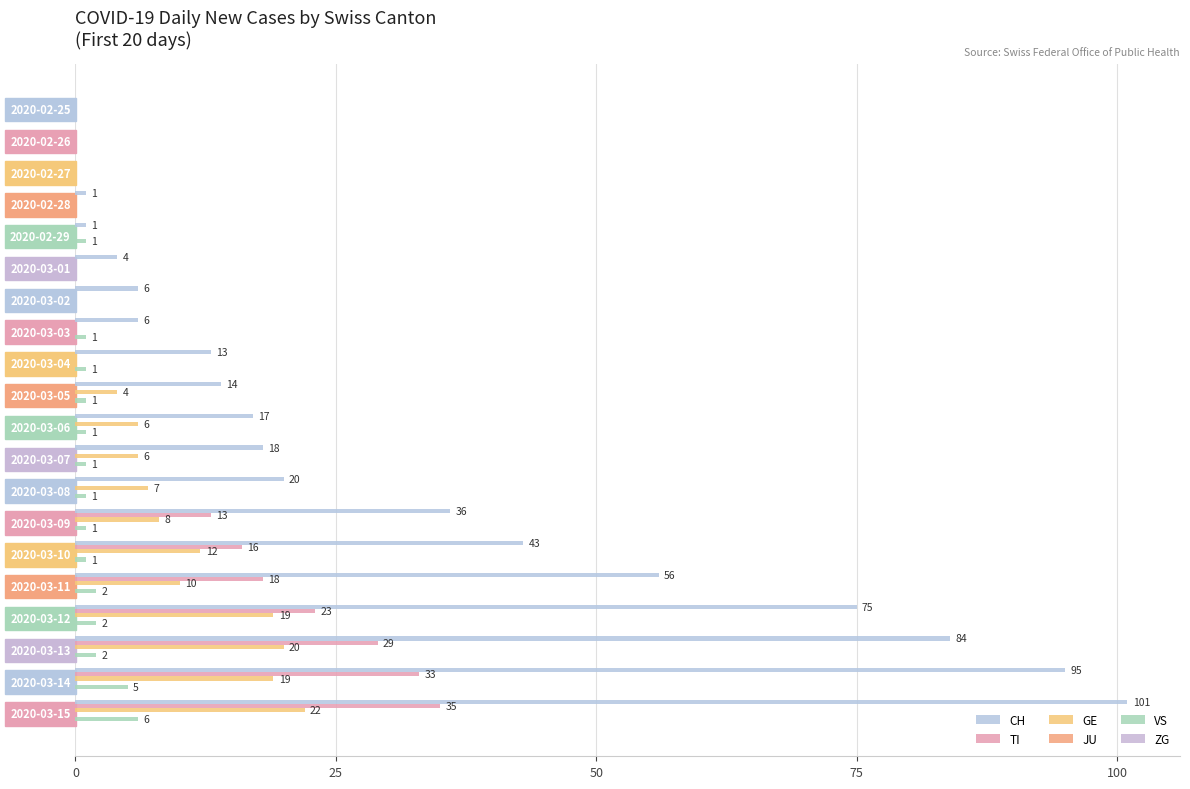

How many positive values does the TI series have?

7